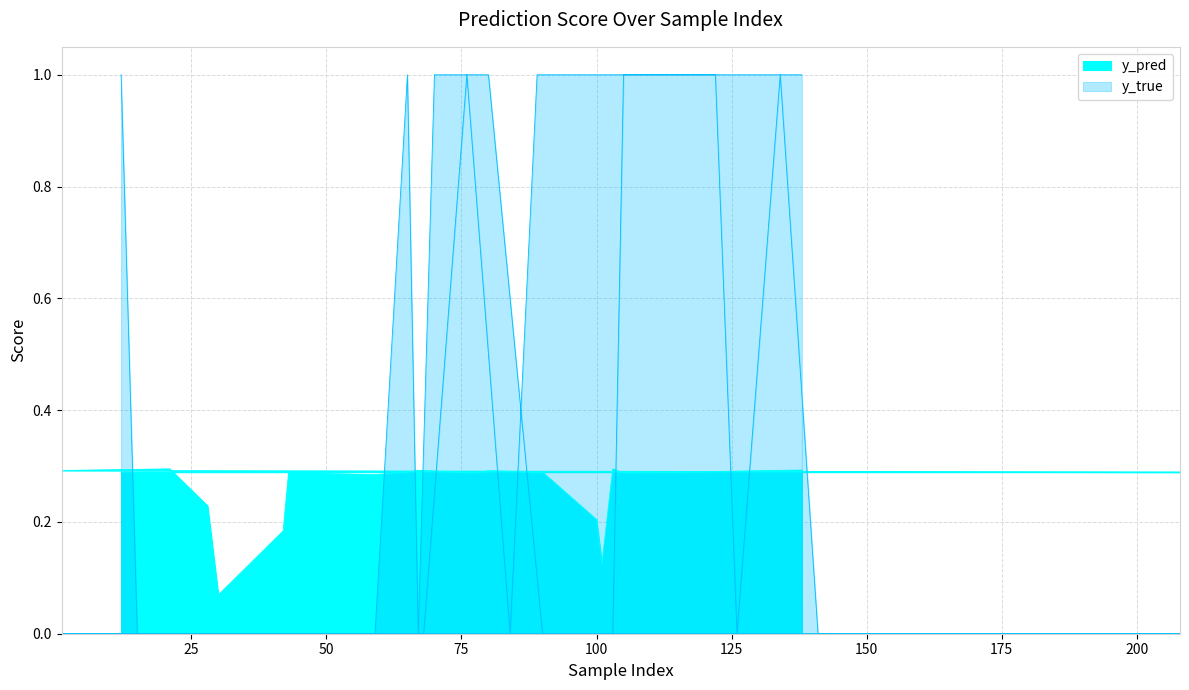

Rank the series by their average value, from lowest to highest.

y_pred, y_true